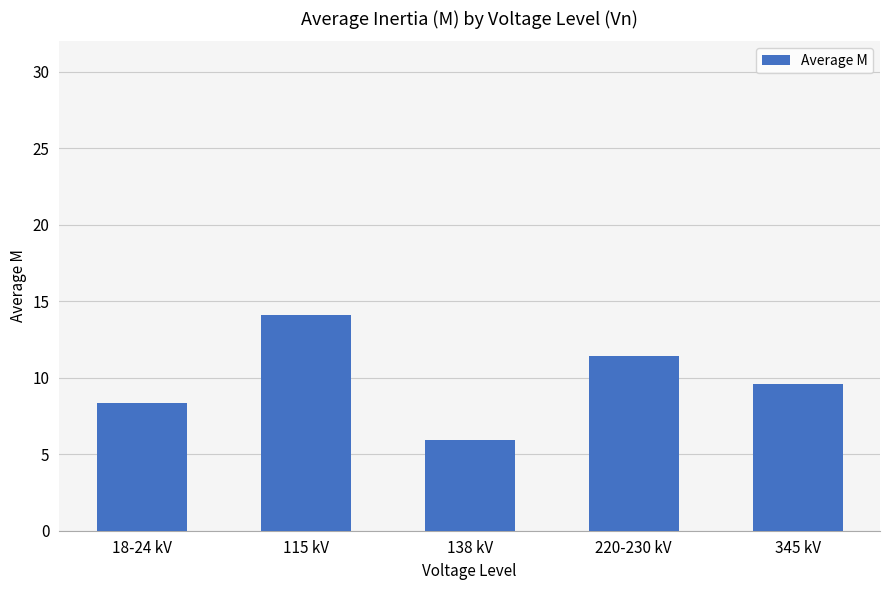

List the labels in order of value, smallest first.

138 kV, 18-24 kV, 345 kV, 220-230 kV, 115 kV